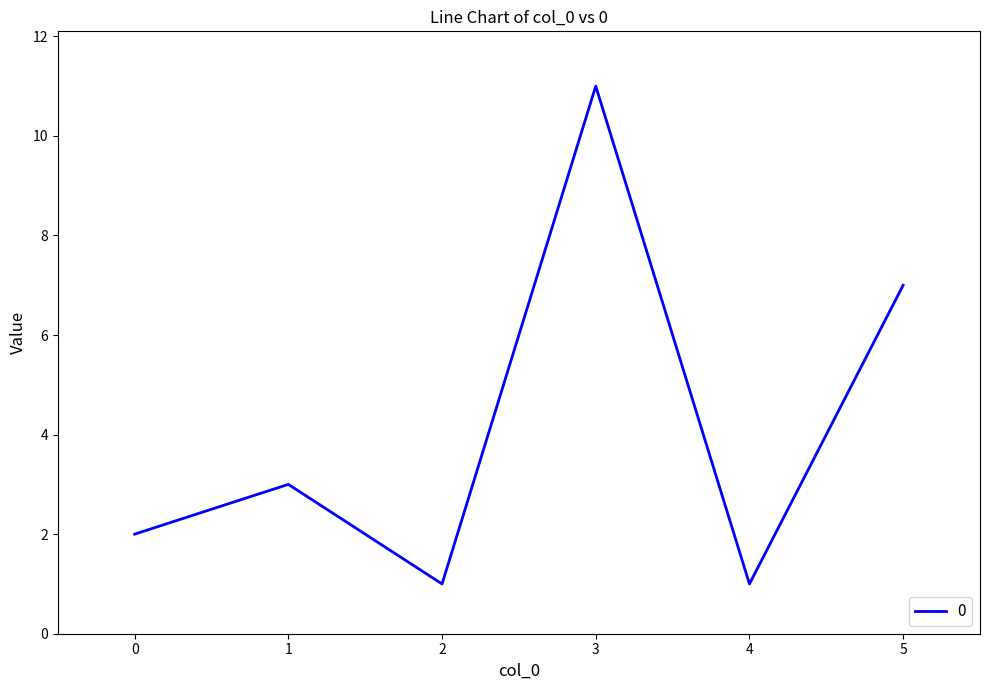

How many values are below 3?

3